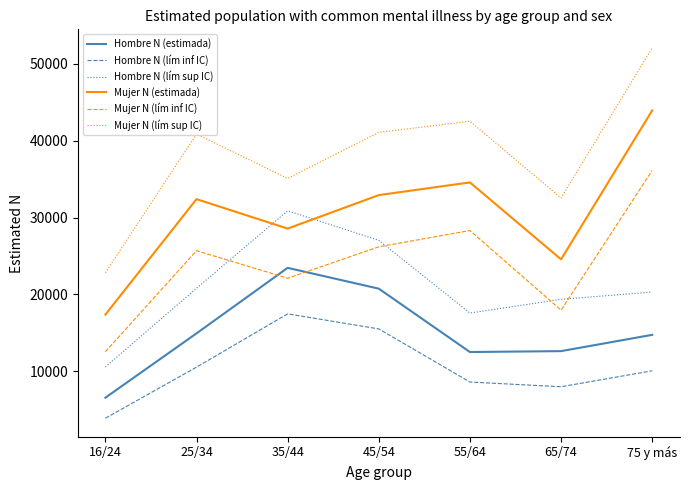

What is the maximum value for Hombre N (lím inf IC)?

17470